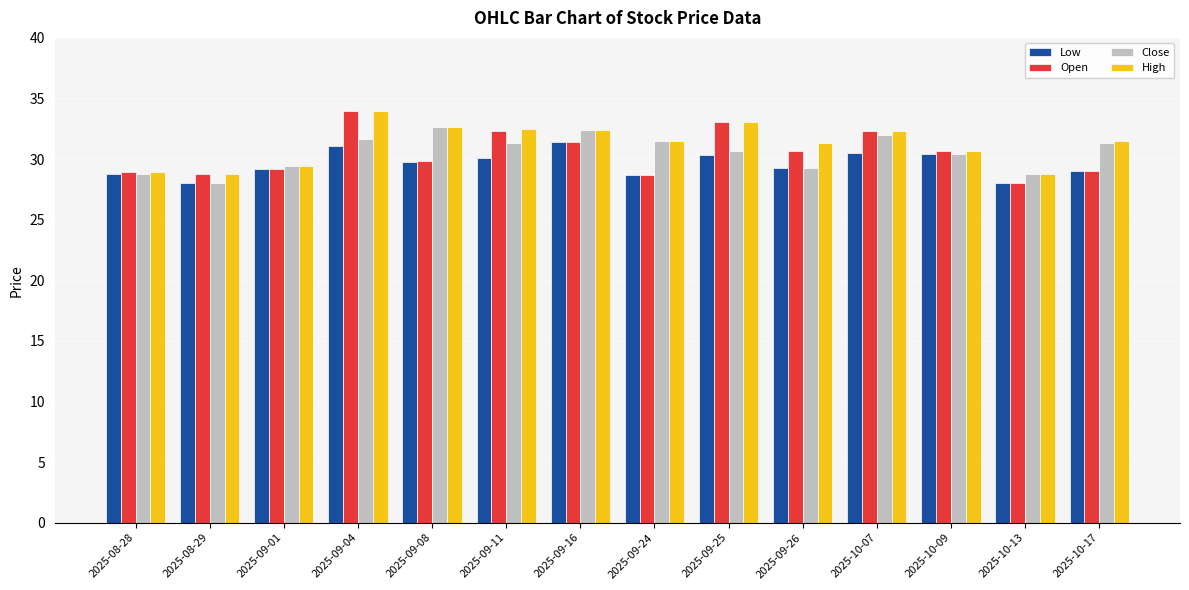

The Low series shows 28.0 at 2025-10-13. True or false?

True